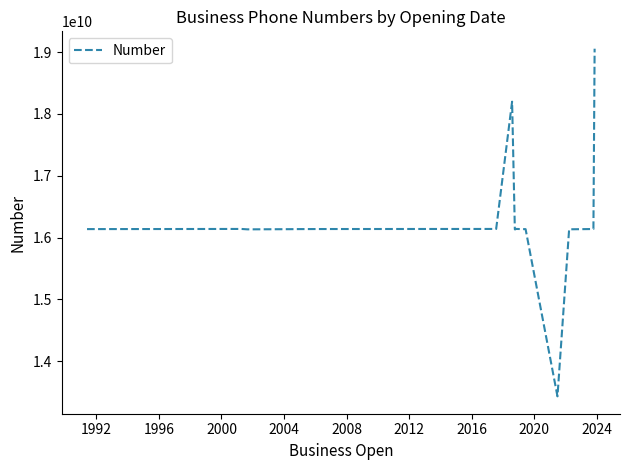

Count the number of categories in the chart.

16